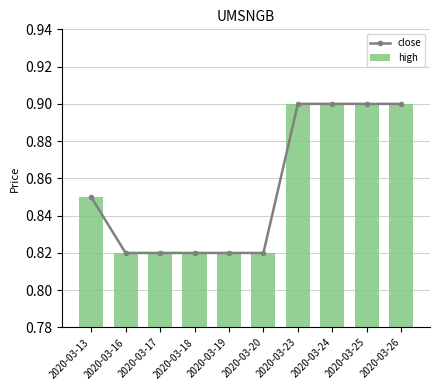

Reading left to right, transcribe all the data shown in this chart.

close: 2020-03-13=0.8	2020-03-16=0.8	2020-03-17=0.8	2020-03-18=0.8	2020-03-19=0.8	2020-03-20=0.8	2020-03-23=0.9	2020-03-24=0.9	2020-03-25=0.9	2020-03-26=0.9
high: 2020-03-13=0.8	2020-03-16=0.8	2020-03-17=0.8	2020-03-18=0.8	2020-03-19=0.8	2020-03-20=0.8	2020-03-23=0.9	2020-03-24=0.9	2020-03-25=0.9	2020-03-26=0.9